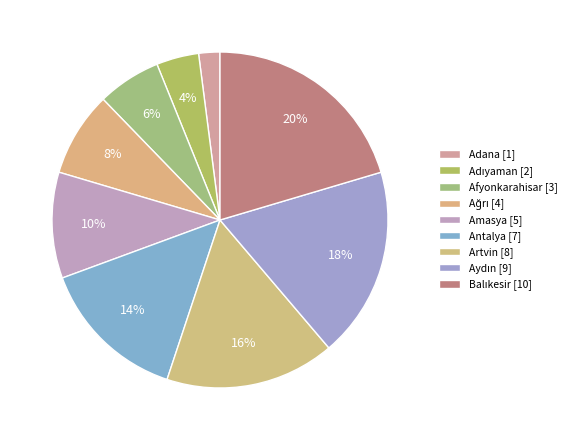

What is the change in value from Antalya to Aydın?

+2